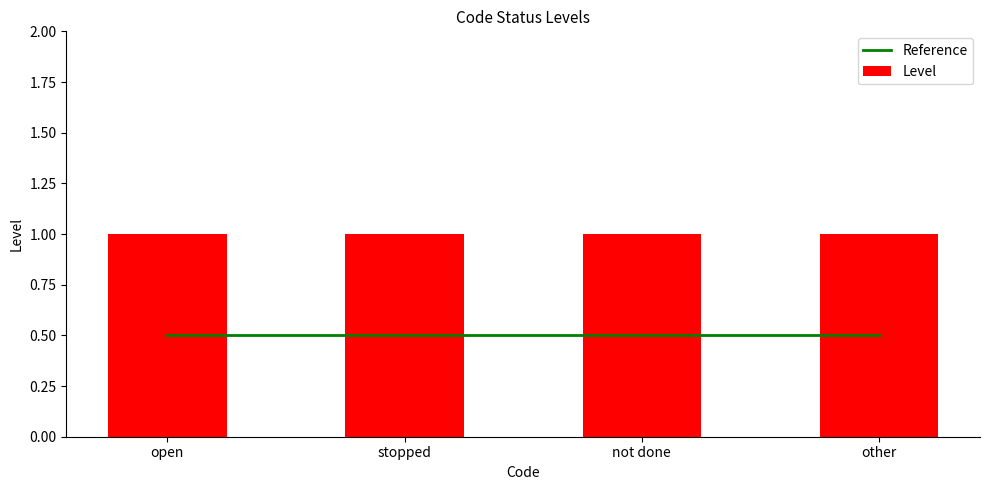

The Level series shows 1.5 at other. True or false?

False